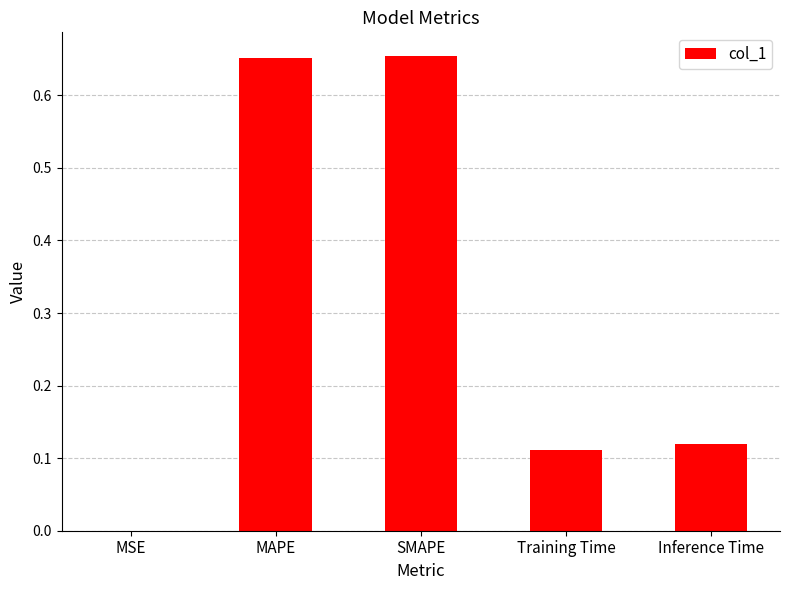

Between MSE and Training Time, which is larger?

Training Time